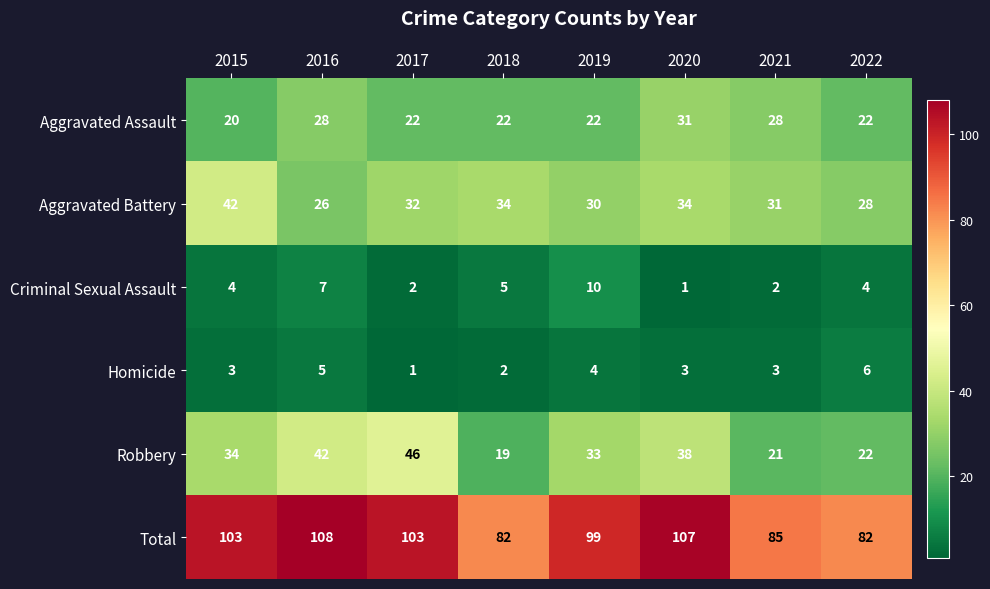

Rank the series at 2016 from lowest to highest value.

Homicide, Criminal Sexual Assault, Aggravated Battery, Aggravated Assault, Robbery, Total